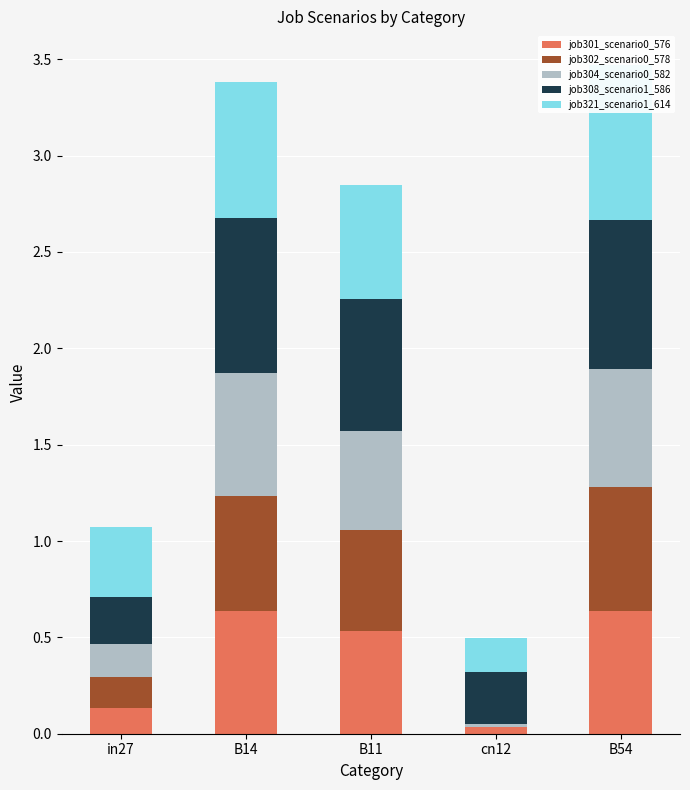

What is the label of the 4th bar from the left?

cn12